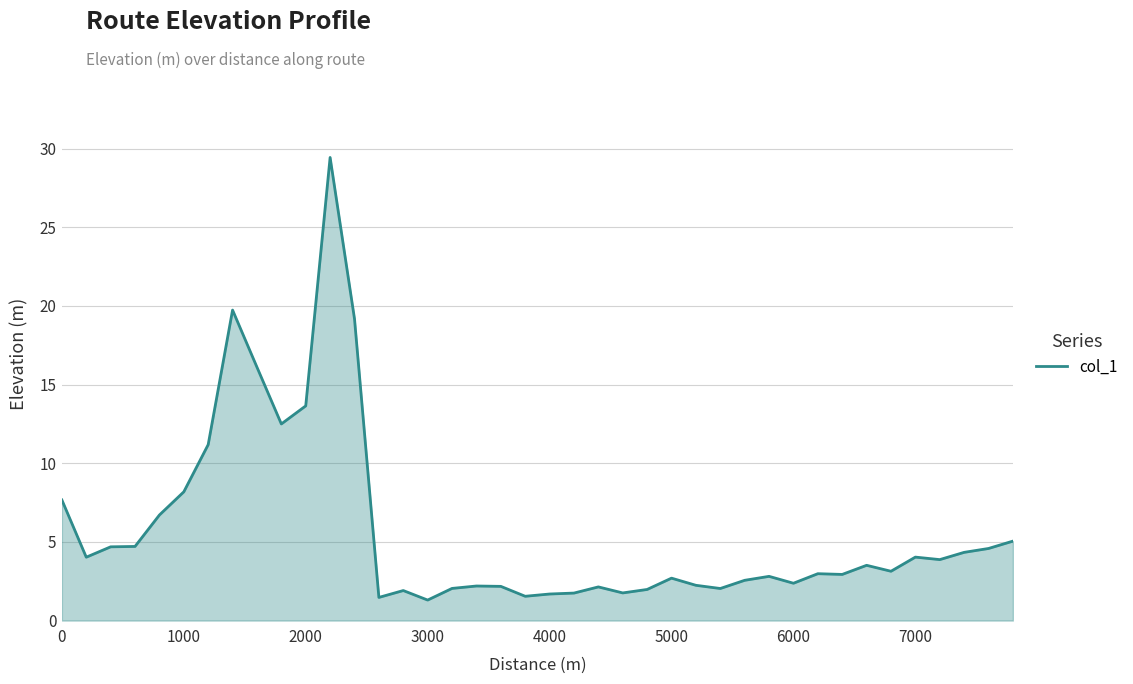

How many categories are shown in the chart?

40